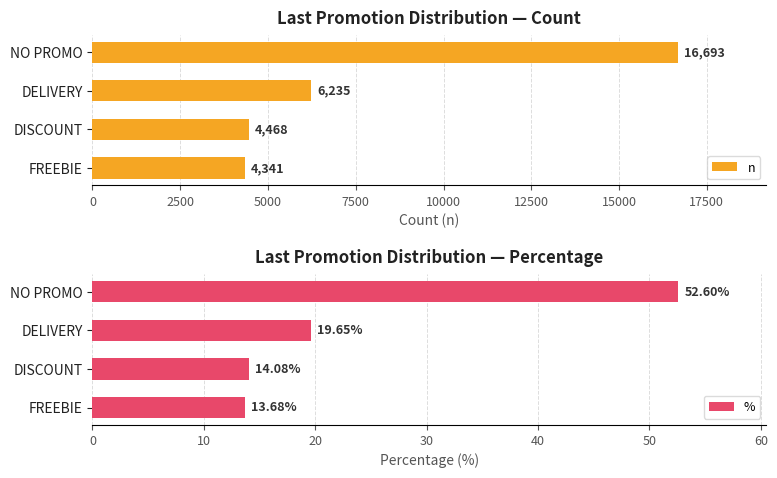

Which series has the largest total across all categories?

n